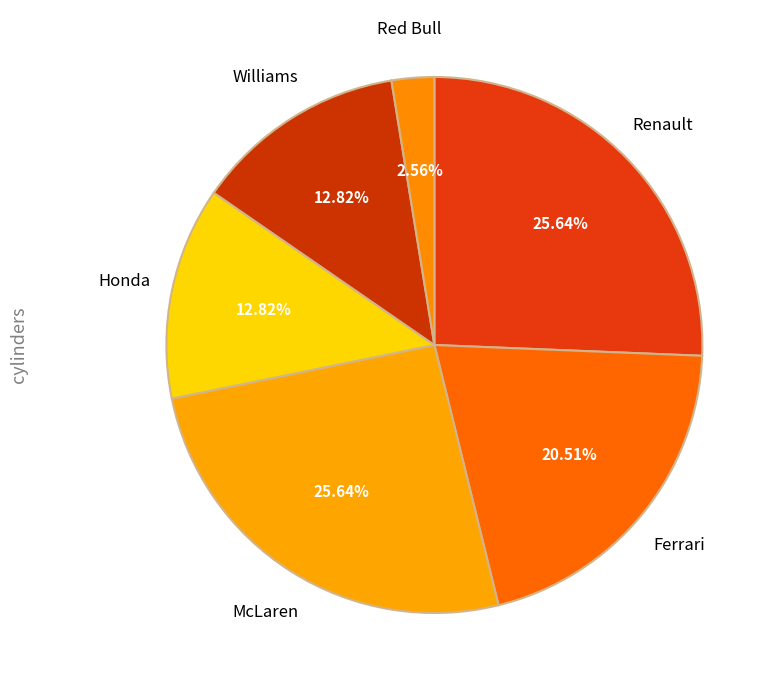

Combined, do Williams and Honda account for over 50%?

No